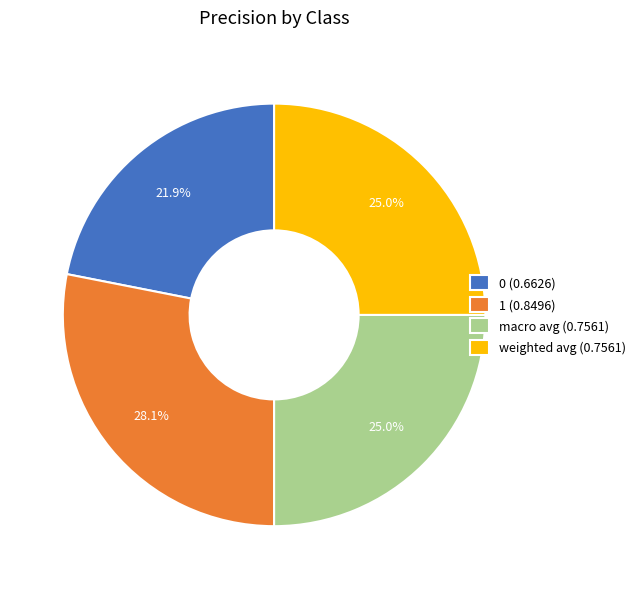

To the nearest percent, what is the difference between the 0 and weighted avg slice percentages?

3%